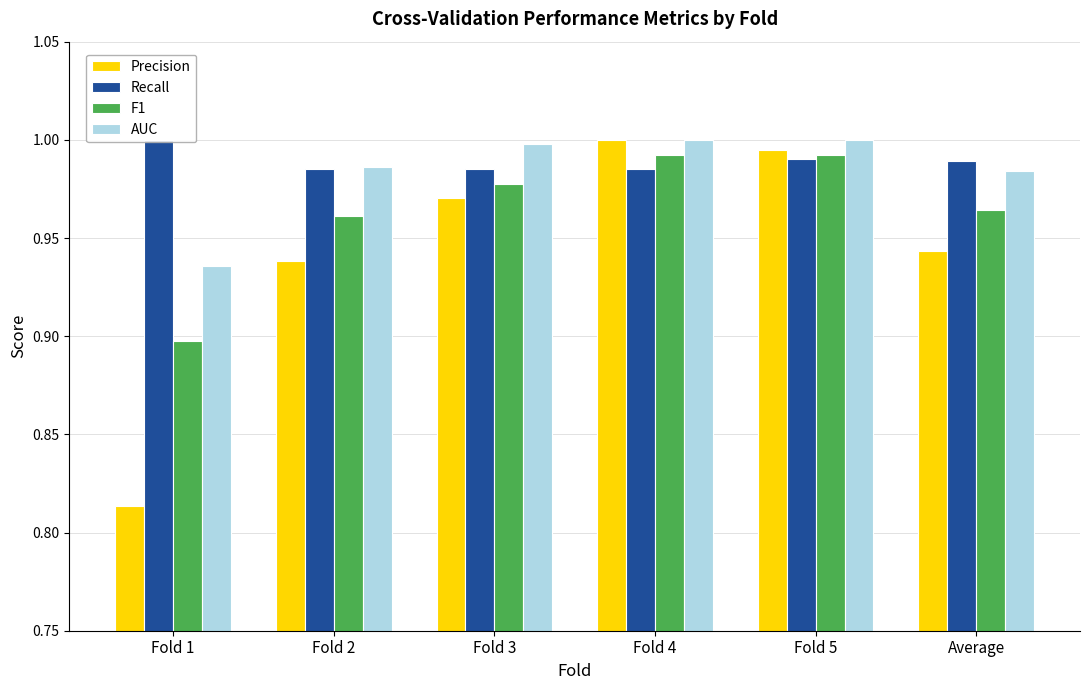

At which category is the sum across all series the highest?

Fold 4